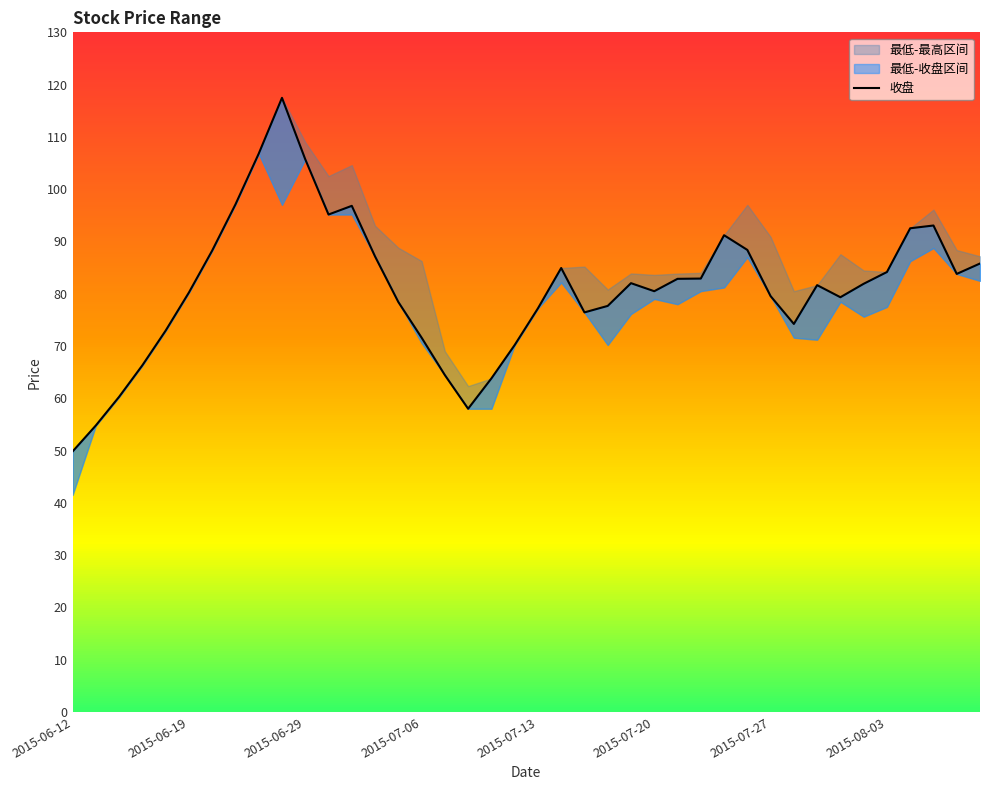

True or false: the data shows 32.6 at 2015-08-03.

False